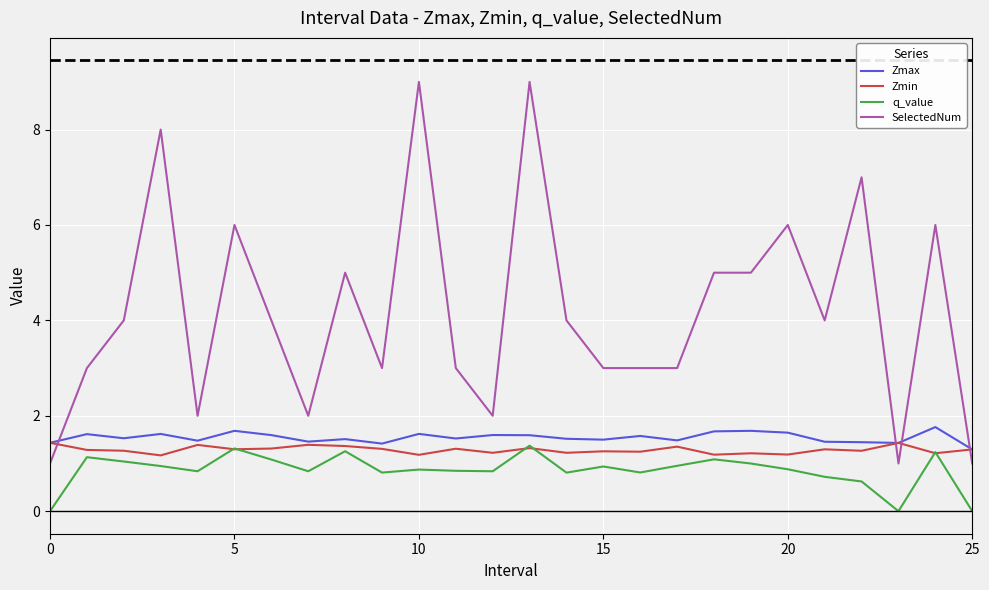

How many Zmax values are between 1 and 2?

26